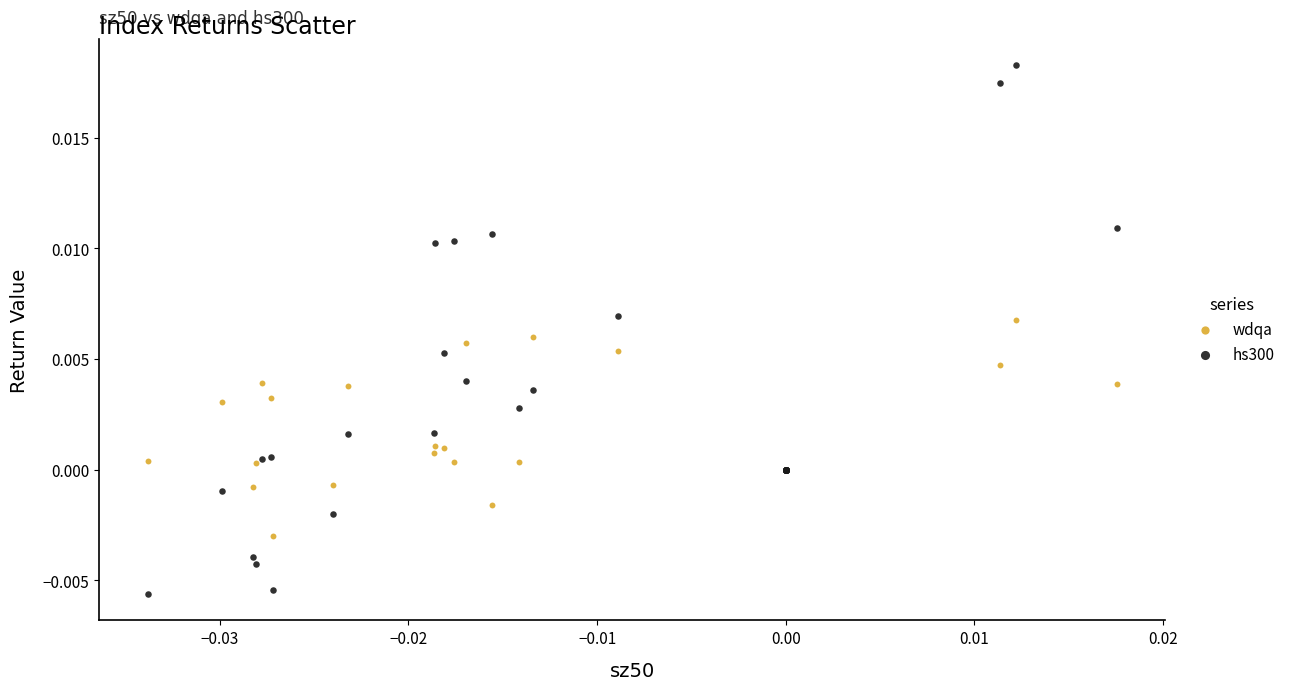

Which series contains the highest Y value?

hs300